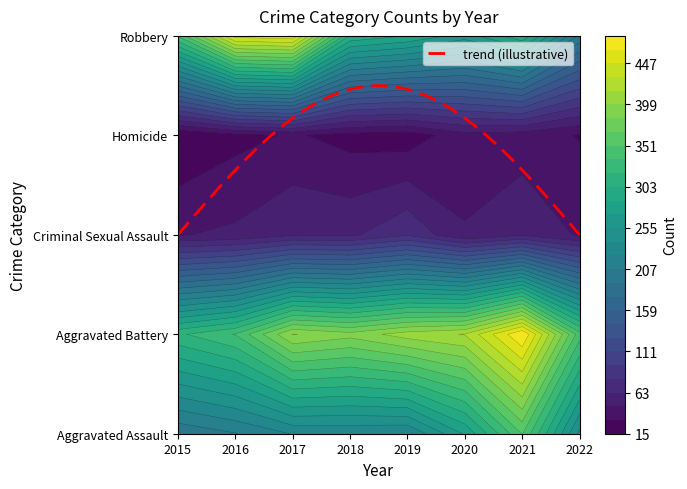

The value of Aggravated Battery at 2020 is 148. True or false?

False